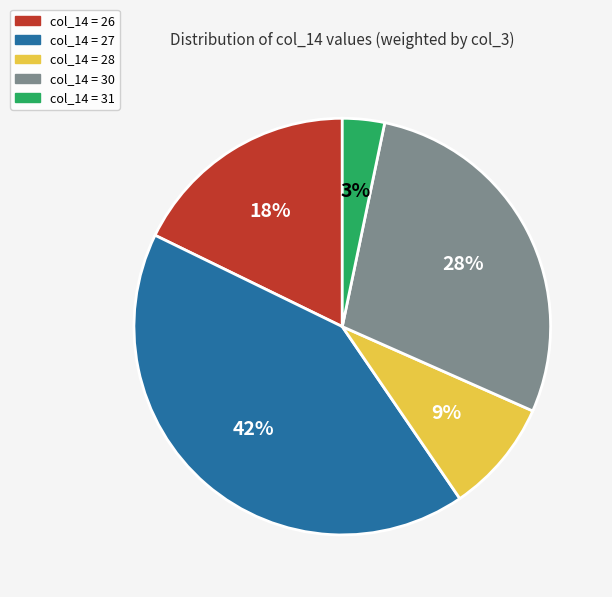

Is there any slice that represents more than half of the pie?

No